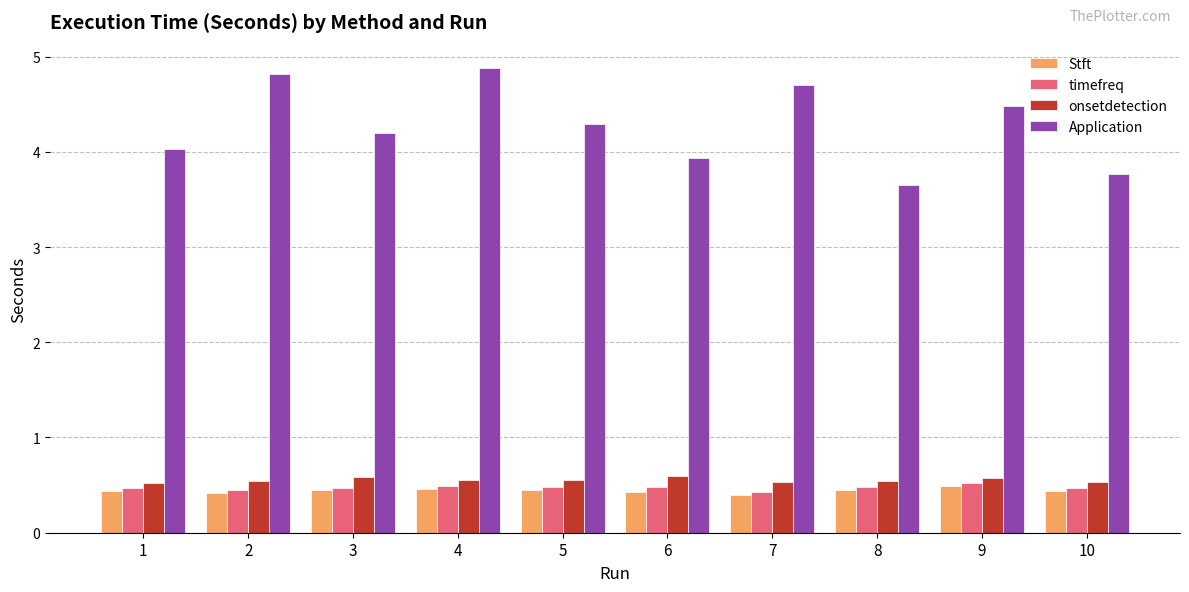

How many bars are there in total?

40